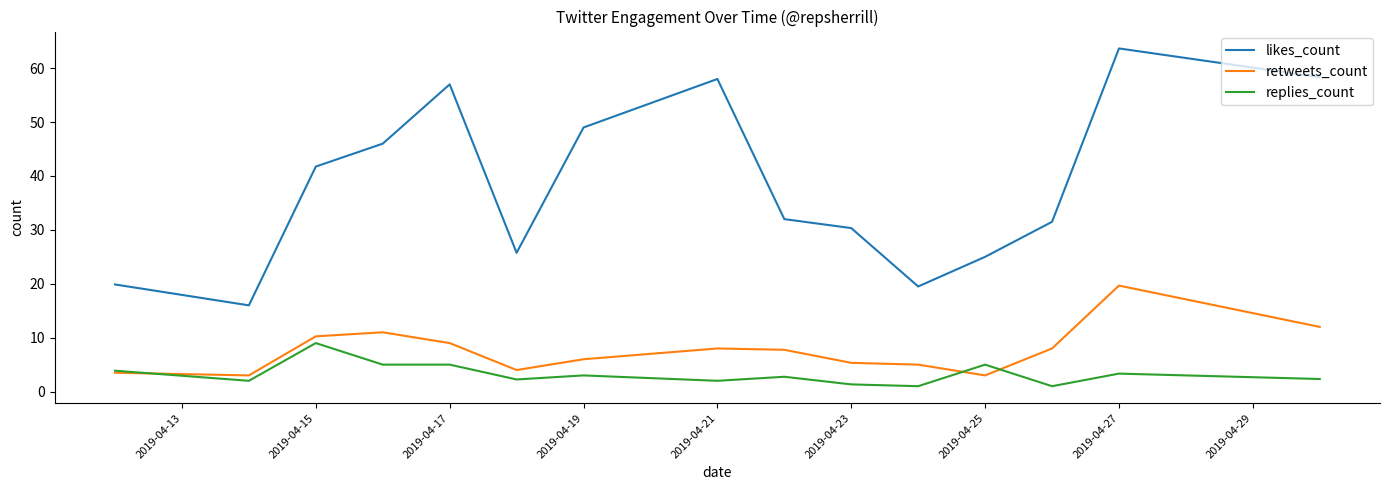

What is the minimum value for likes_count?

16.0